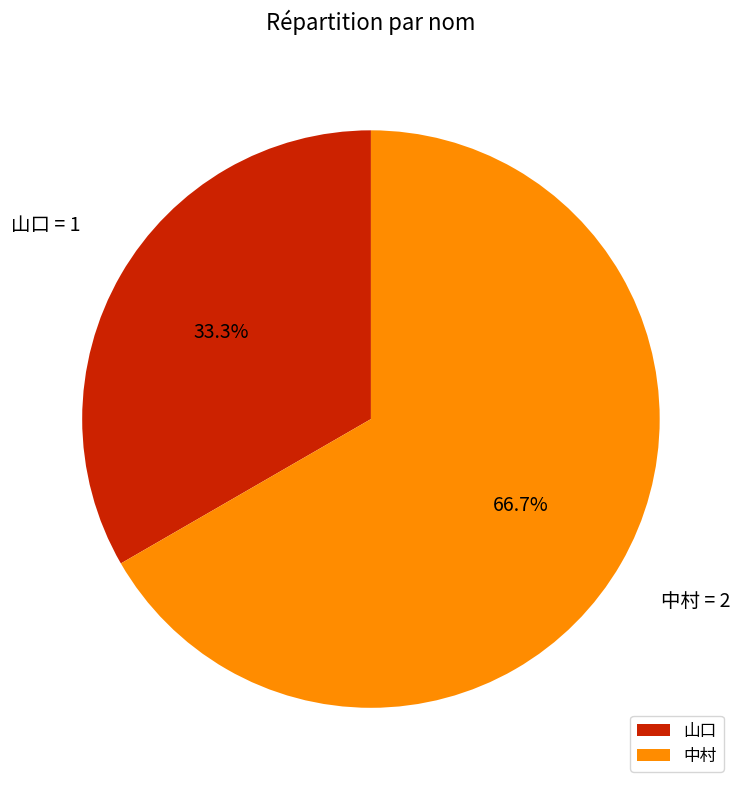

To the nearest percent, what percentage of the pie is 中村?

67%